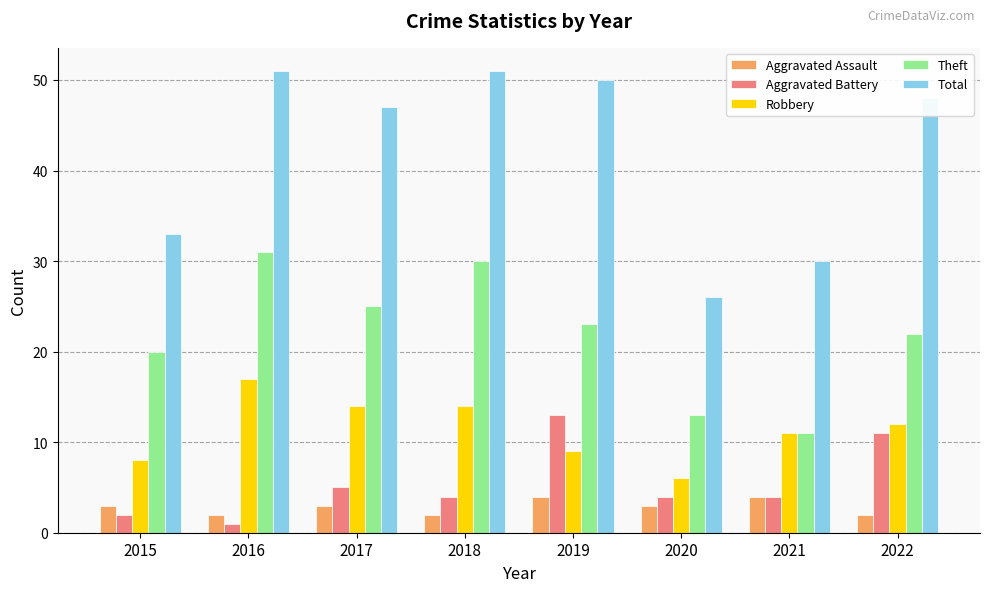

At which label is Total closest to 38?

2015